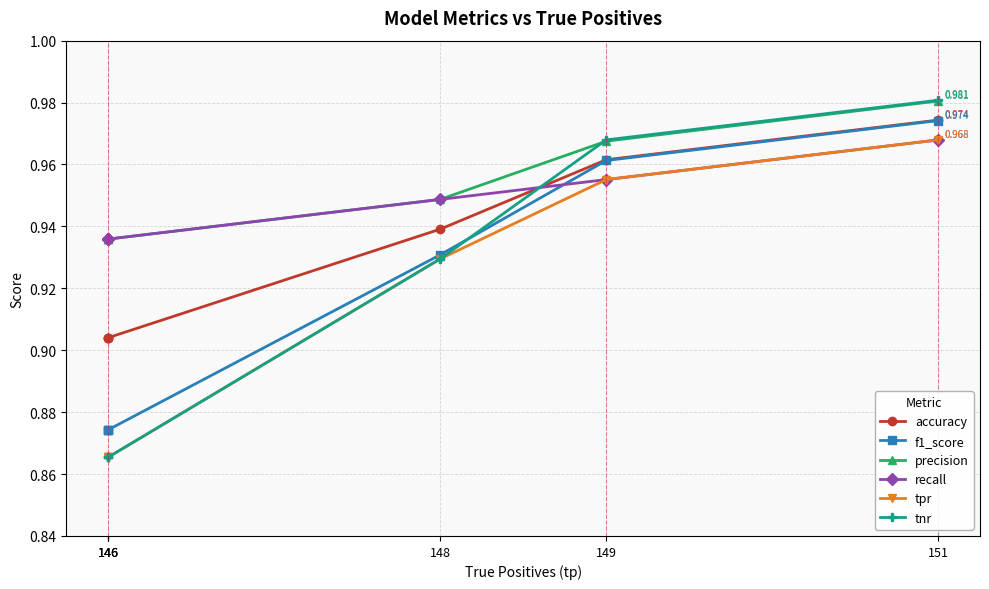

The tnr series shows 0.4 at 149. True or false?

False